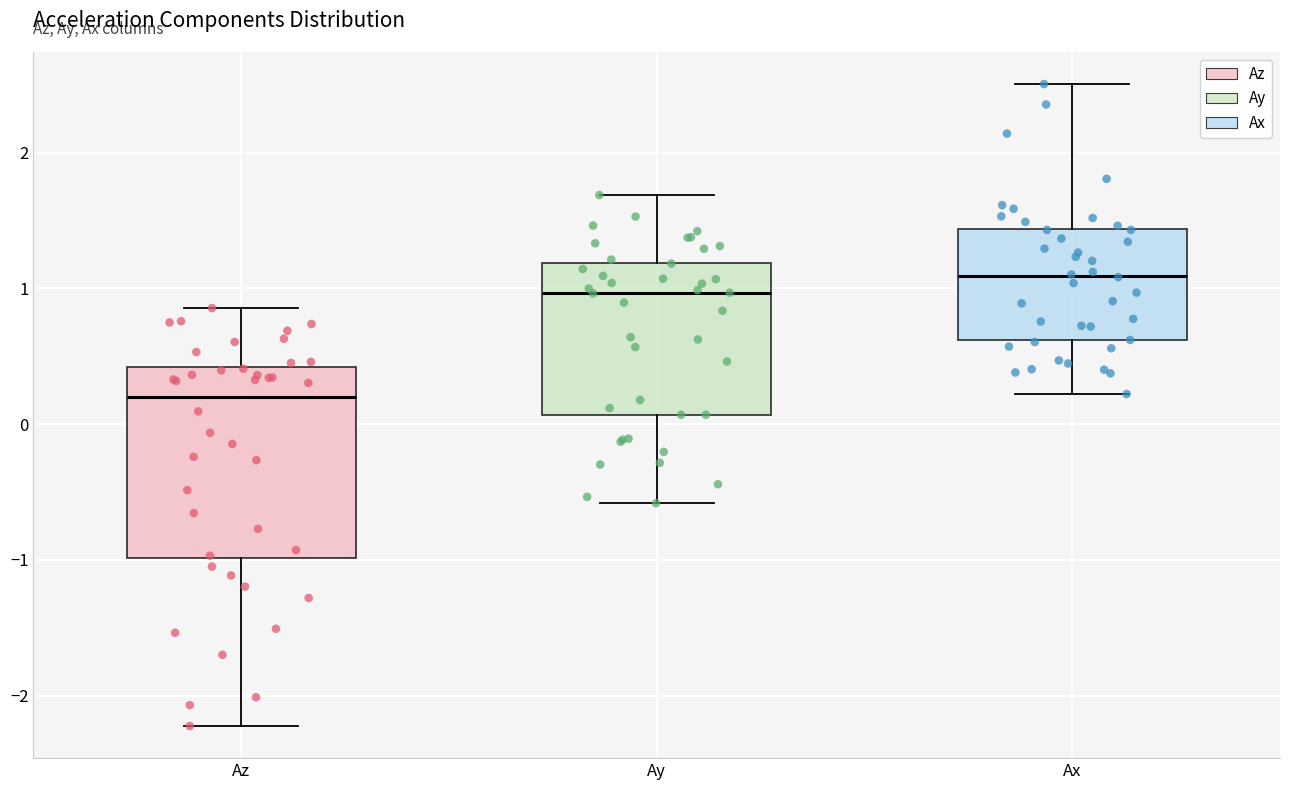

Comparing the boxes themselves (not the whiskers), which one is the tallest?

Az